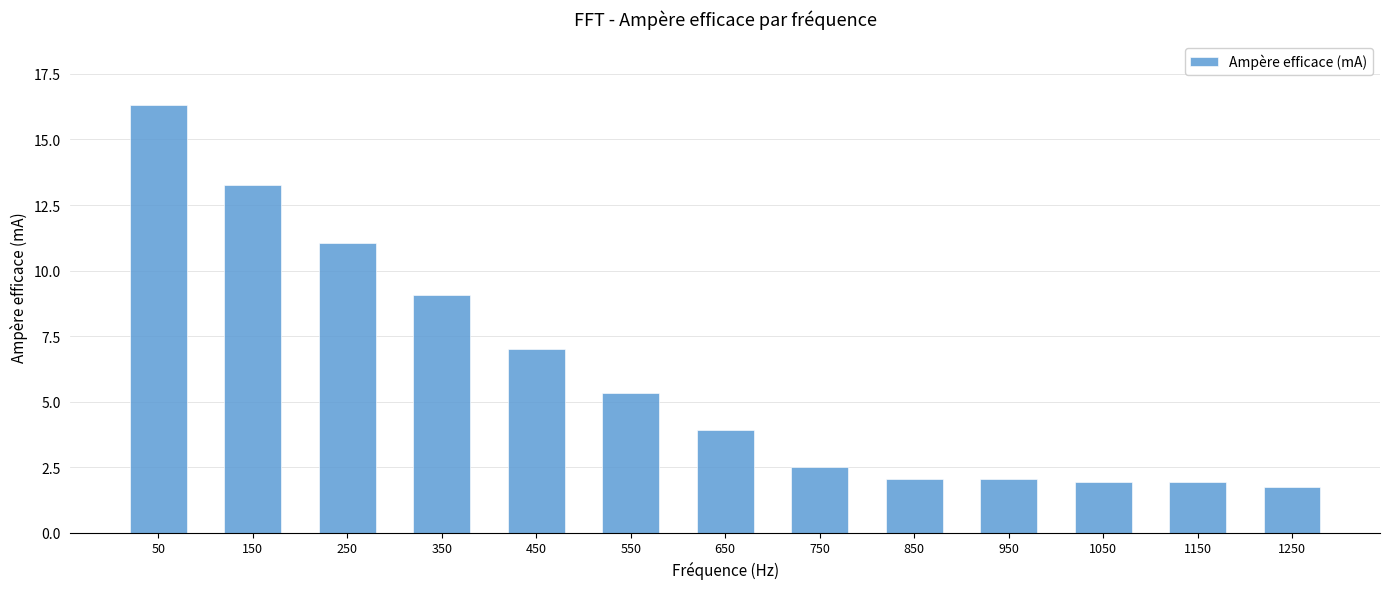

Approximately how many times larger is the value at 250 compared to 1050?

5.7